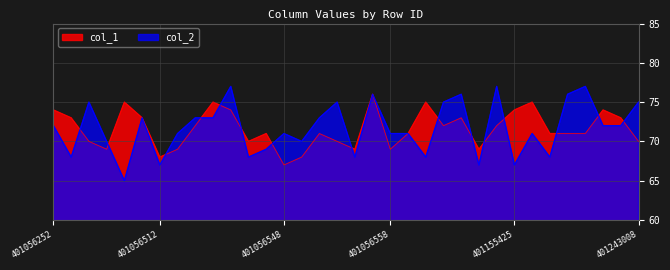

What is the approximate value of col_1 at 401056558?

69